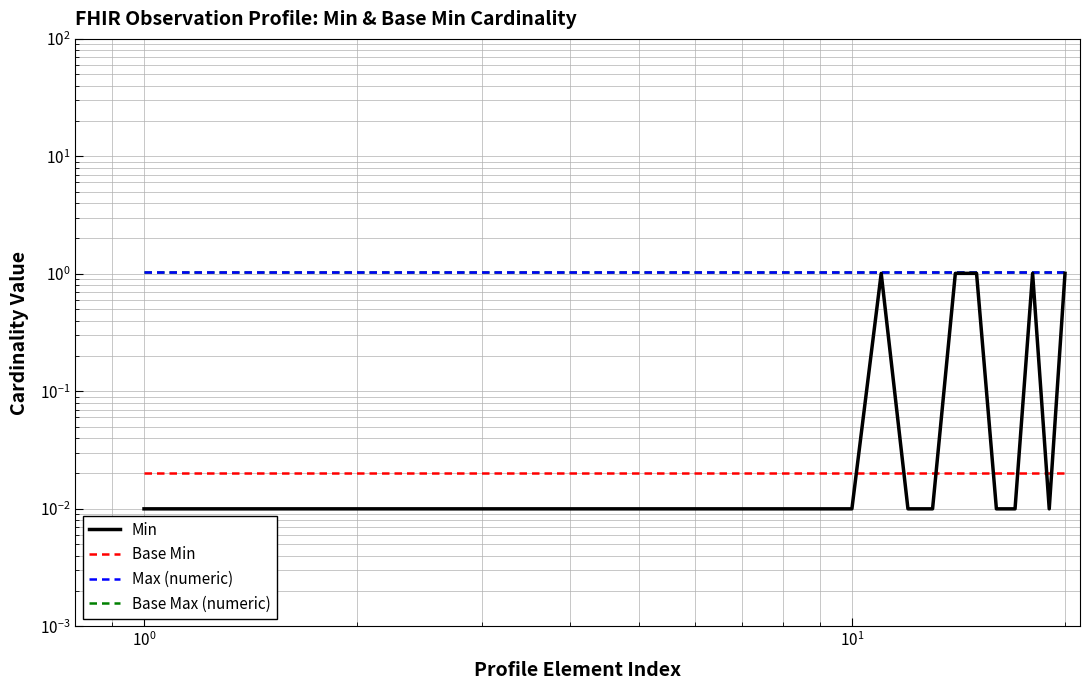

How many lines are shown in the chart?

4